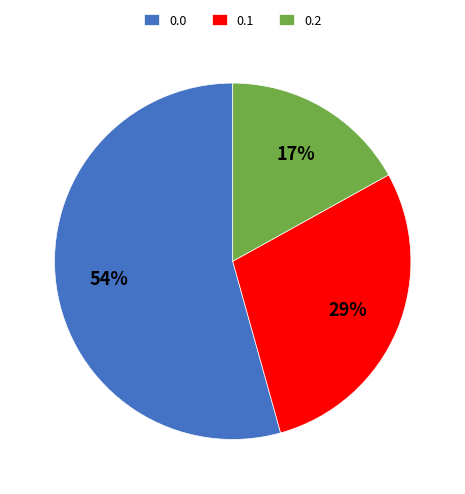

What percentage is the 0.2 slice, to the nearest percent?

17%